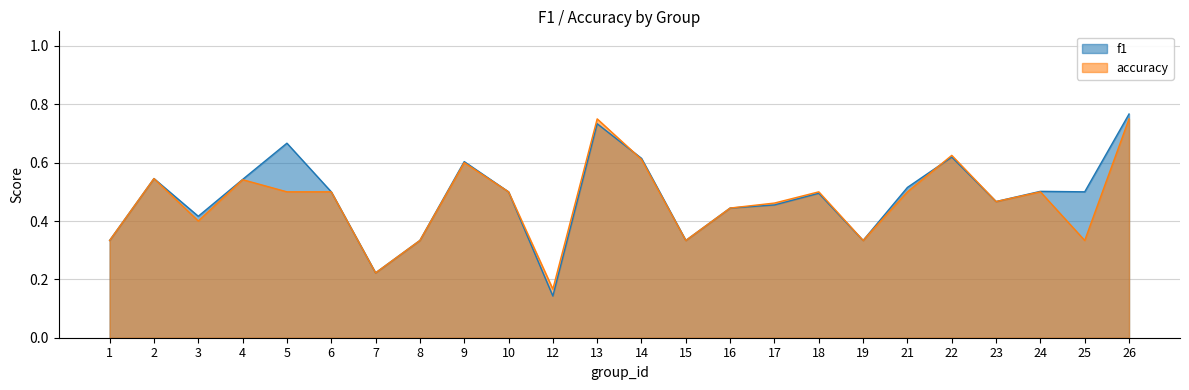

Rank the series at 17 from highest to lowest value.

accuracy, f1